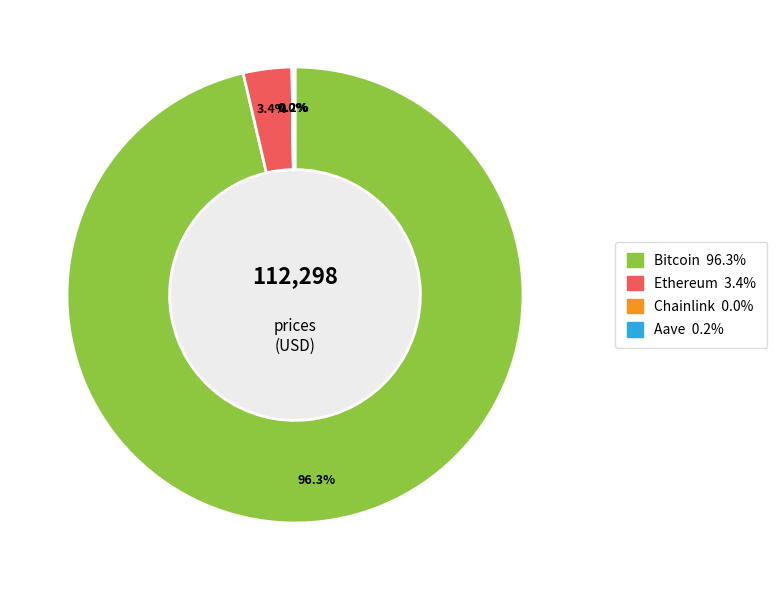

Which category has the biggest portion of the pie?

Bitcoin